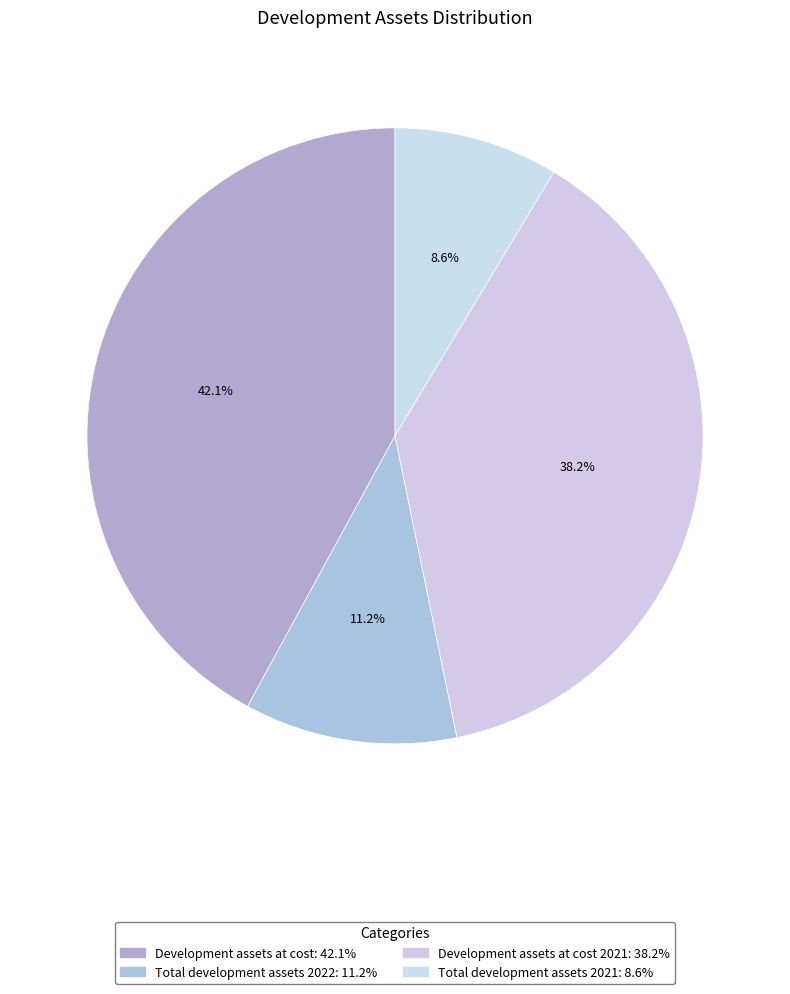

How many slices are in this pie chart?

4